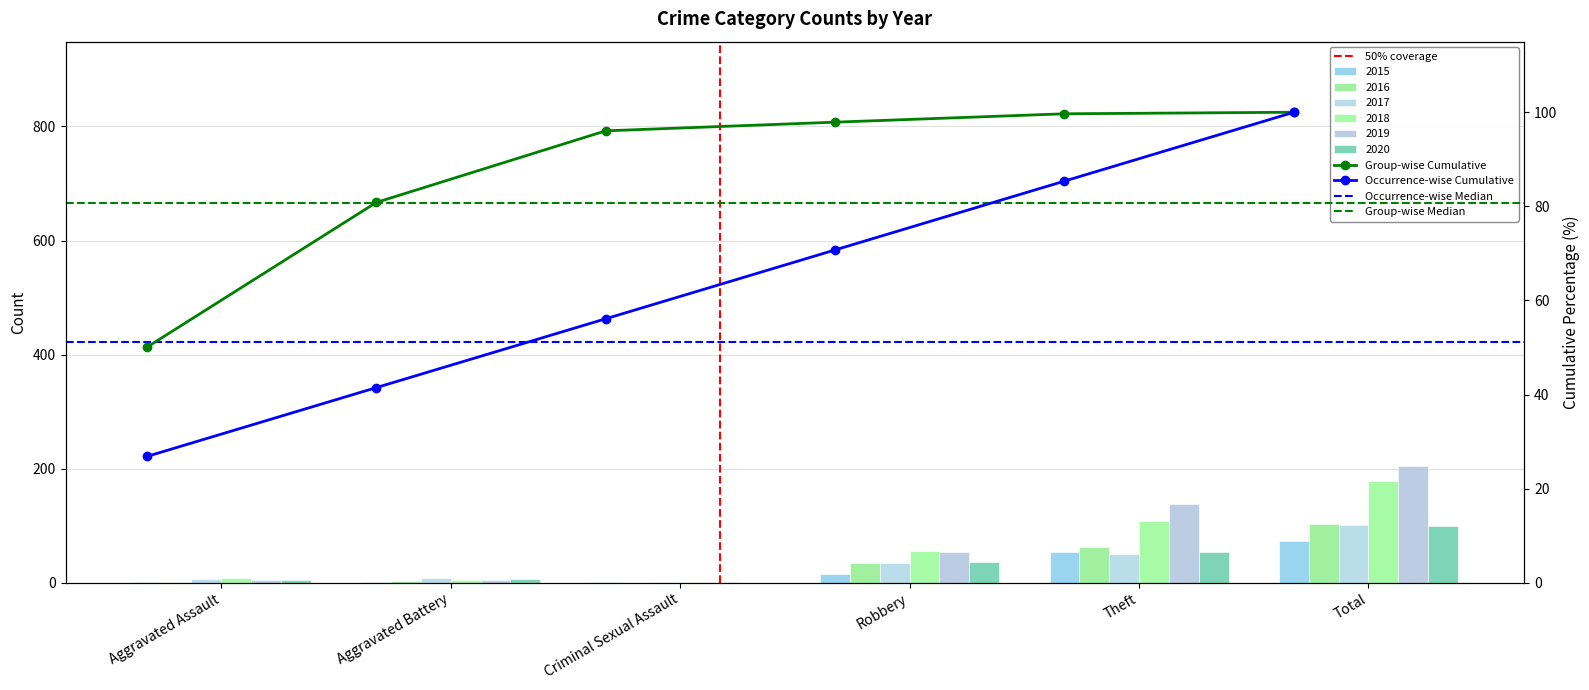

Which series has the largest range (max minus min)?

2019